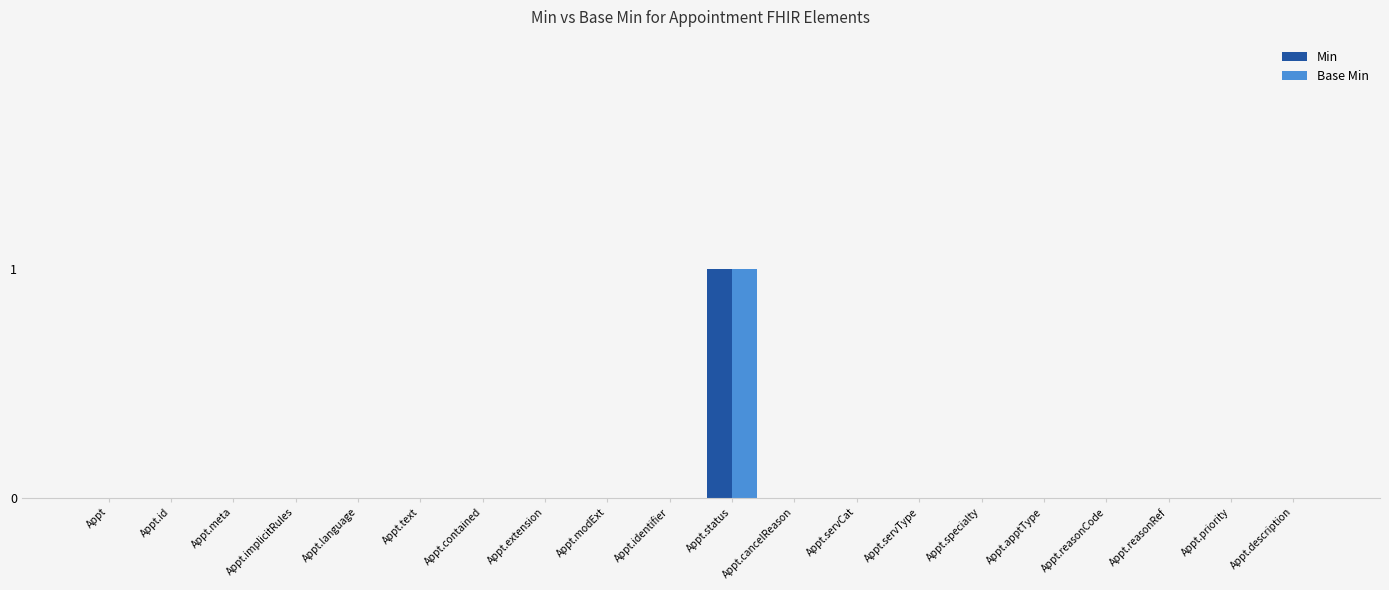

True or false: Base Min has a value of 0 at Appt.text.

True